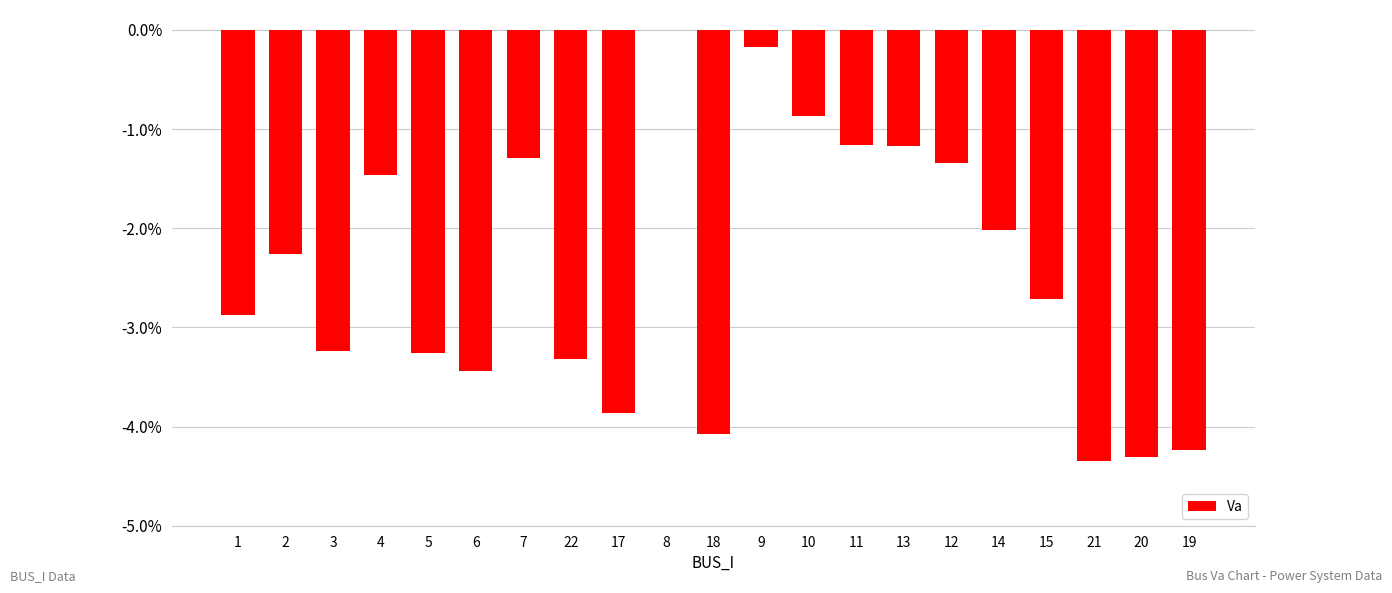

List the labels in order of value, largest first.

8, 9, 10, 11, 13, 7, 12, 4, 14, 2, 15, 1, 3, 5, 22, 6, 17, 18, 19, 20, 21